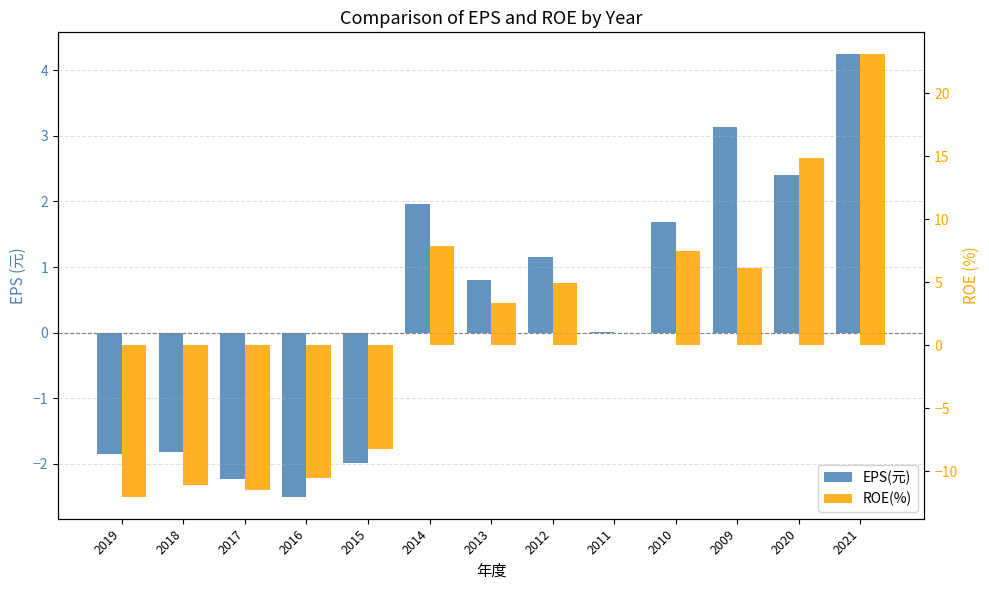

What is the lowest value of the EPS(元) series?

-2.5